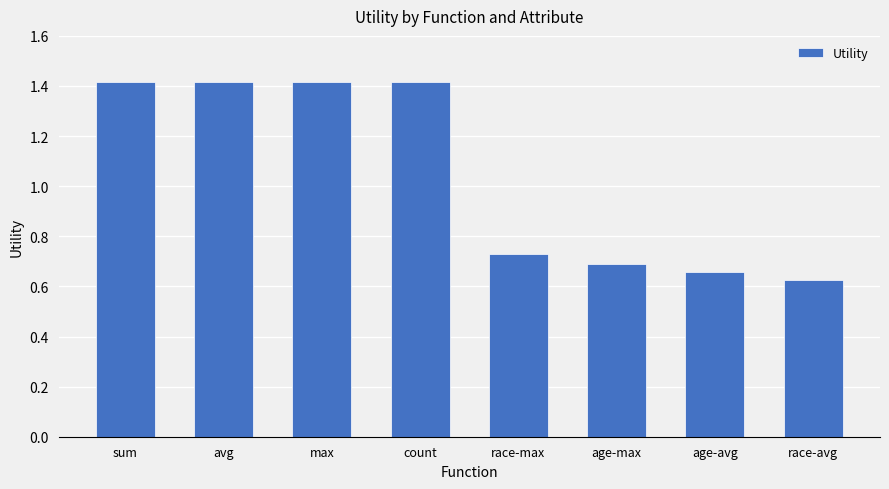

How many values are below 1?

4